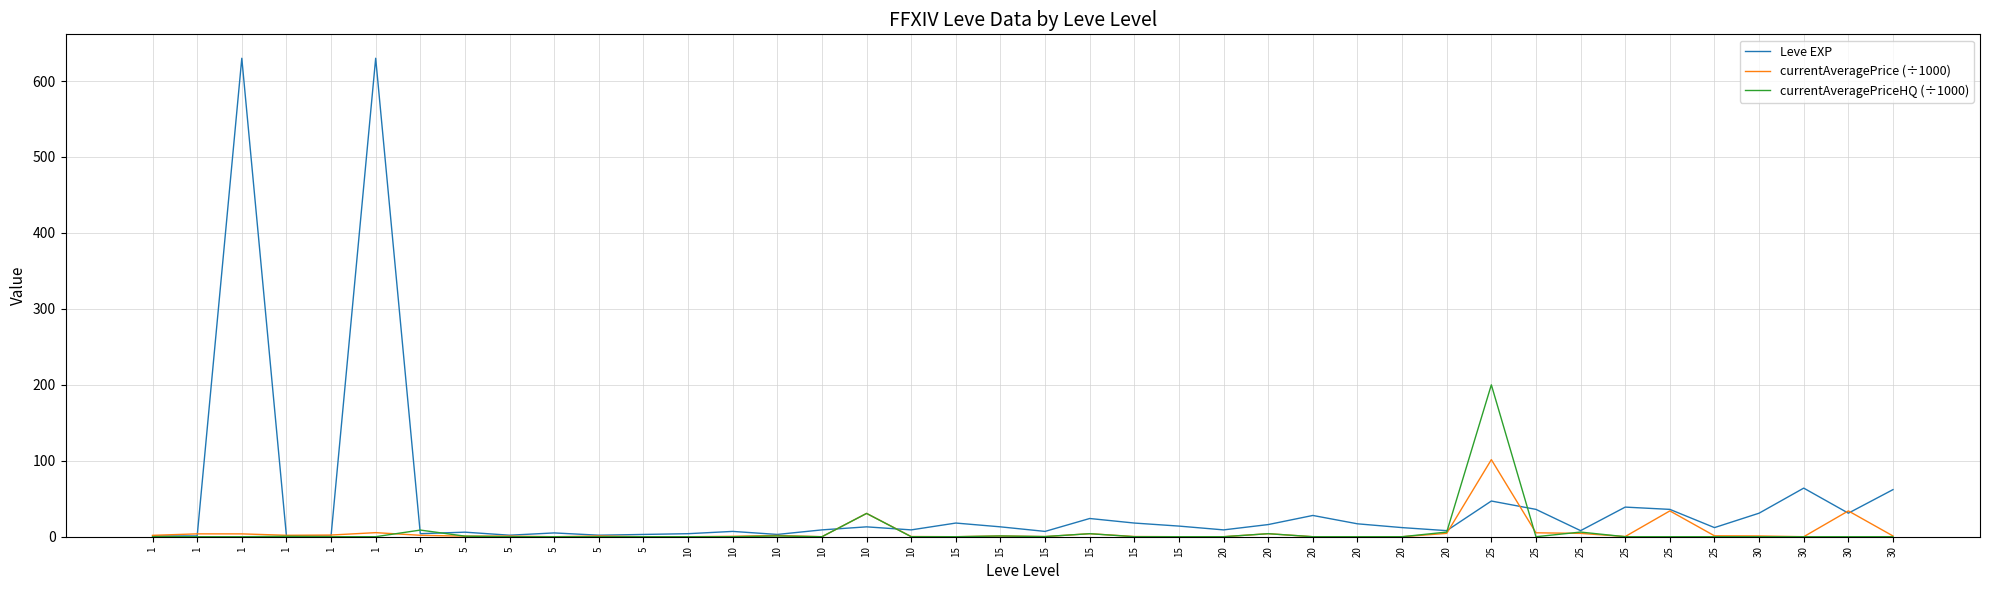

What is the value of the Leve EXP point at the 4th from the left?

1.0